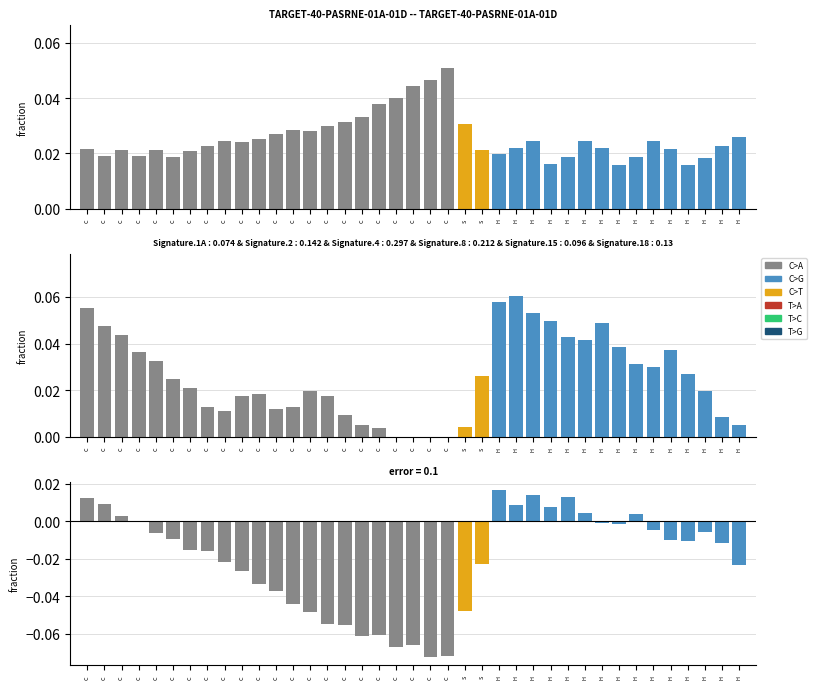

How many groups of bars are there?

39